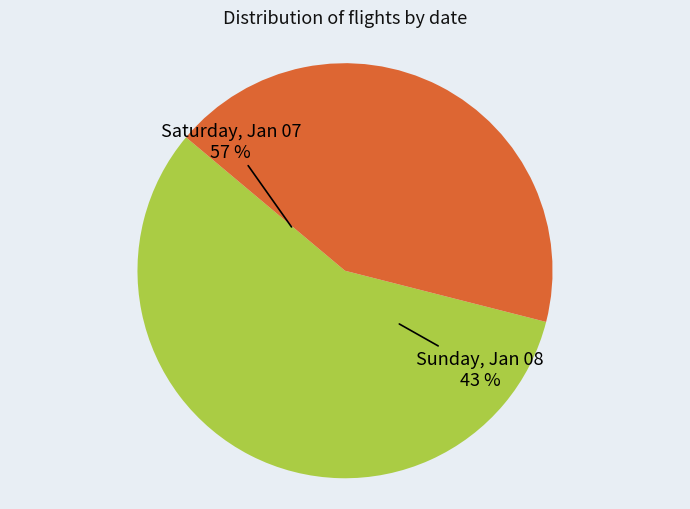

What is the smallest slice in the pie chart?

Sunday, Jan 08